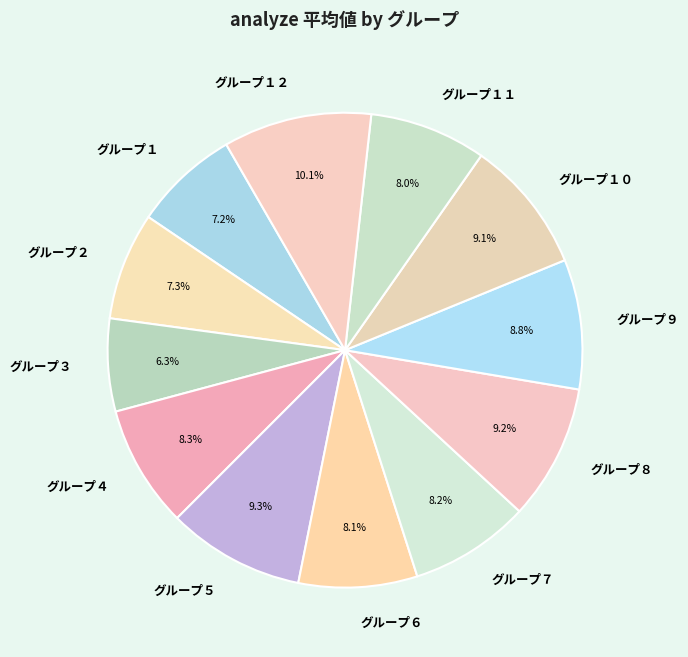

To the nearest percent, what is the average slice percentage?

8%